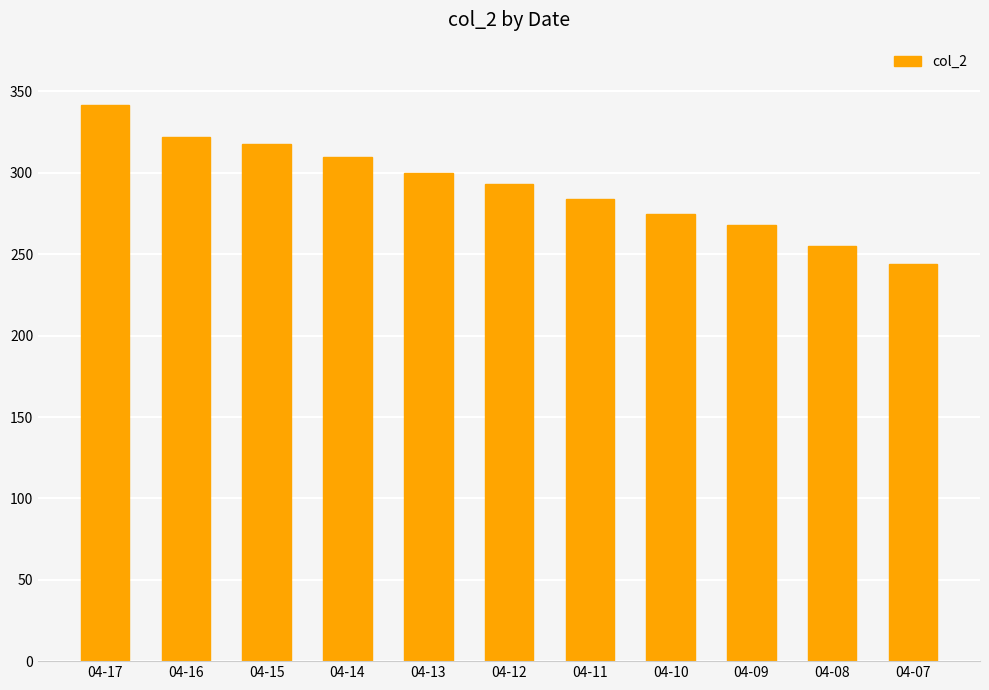

At which category does the chart reach its peak across all series?

04-17